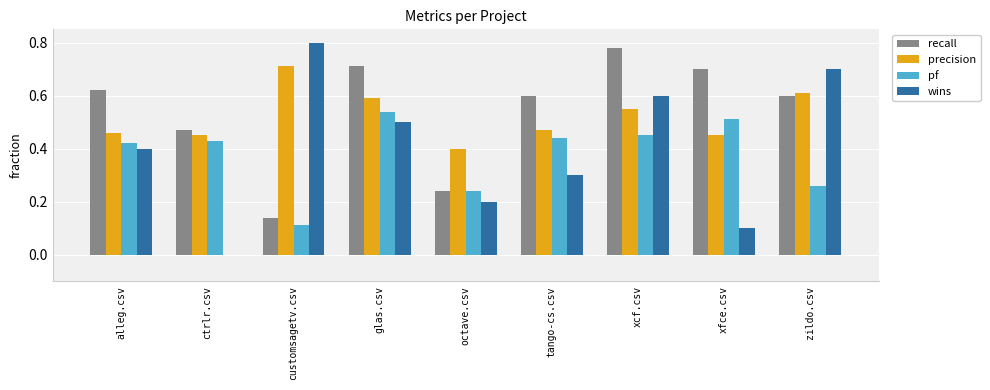

Is it true that pf equals 0.6 at tango-cs.csv?

False